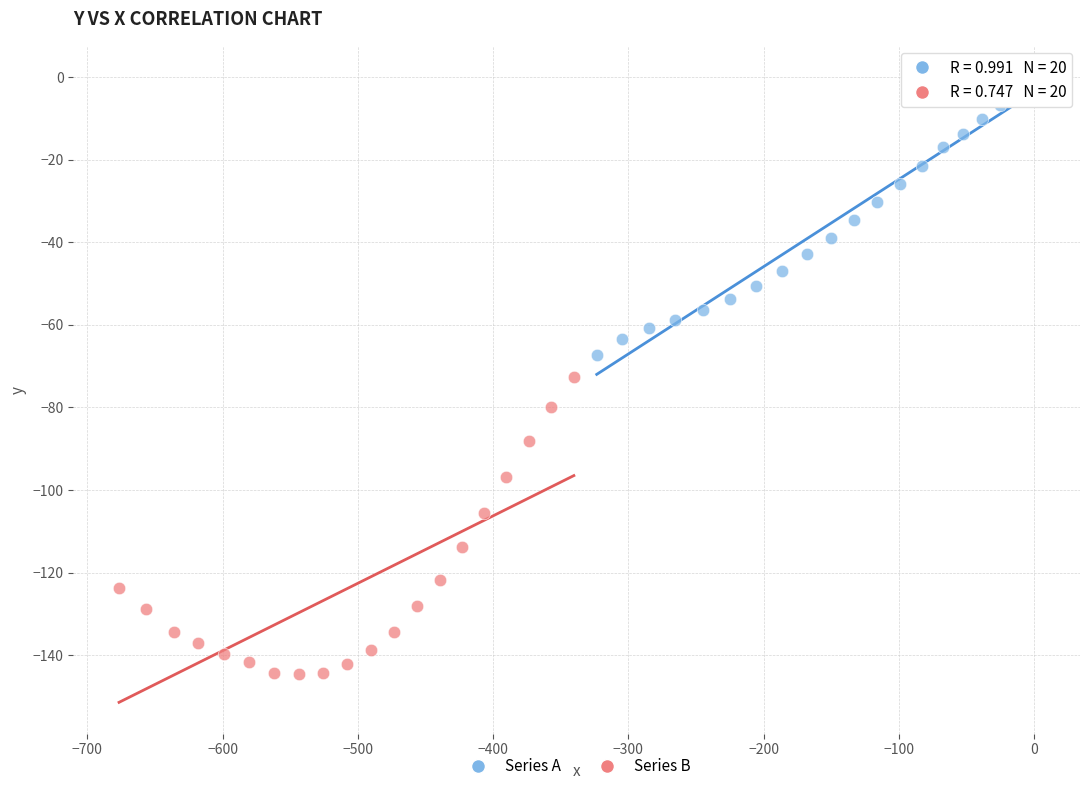

Which series reaches the maximum Y coordinate?

Series A